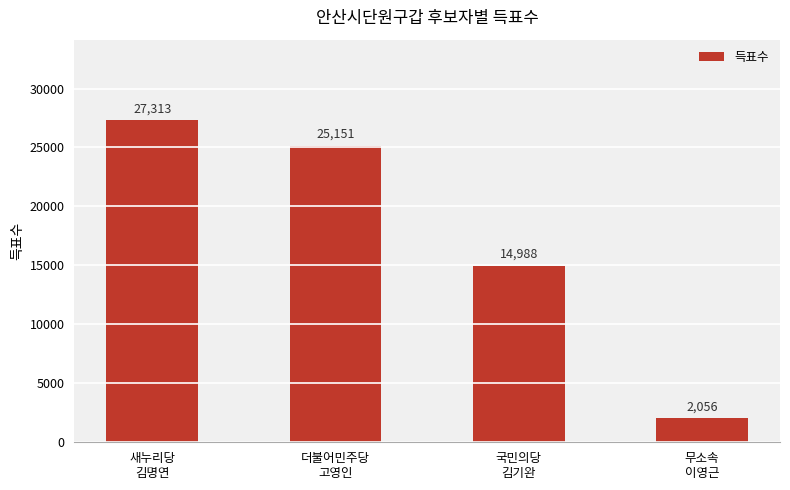

Rank the categories by value from lowest to highest.

무소속
이영근, 국민의당
김기완, 더불어민주당
고영인, 새누리당
김명연